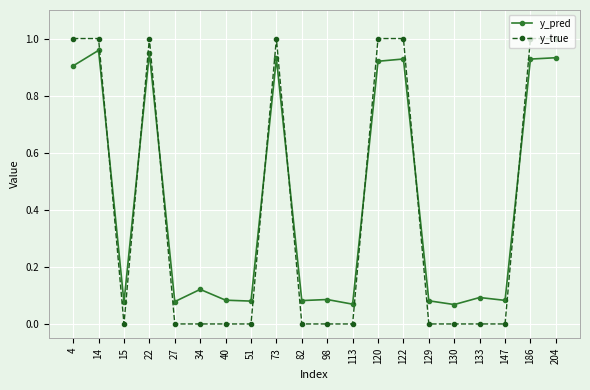

Rank the series at 113 from lowest to highest value.

y_true, y_pred